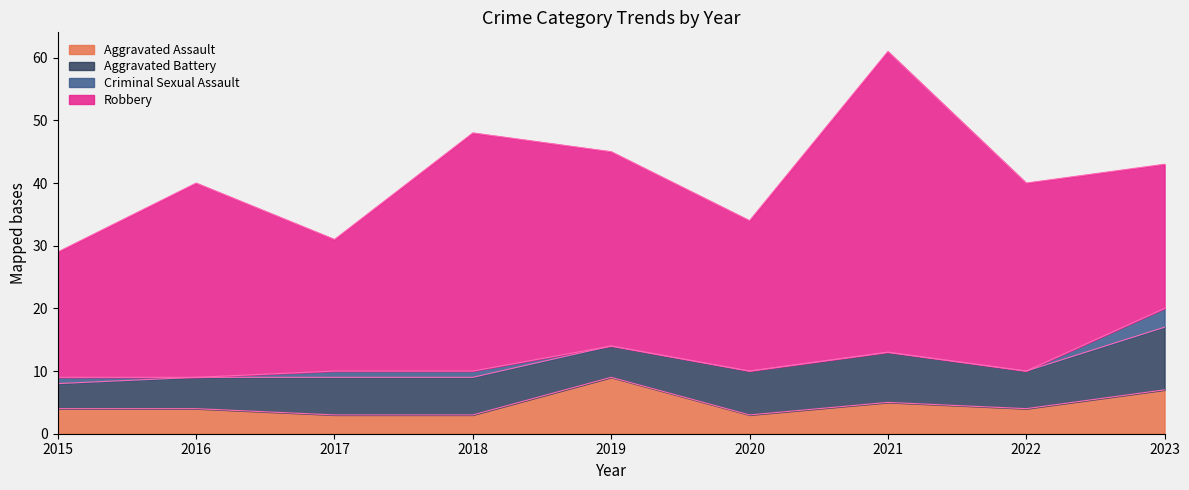

What is the difference between the maximum and second lowest values in the Criminal Sexual Assault series?

3